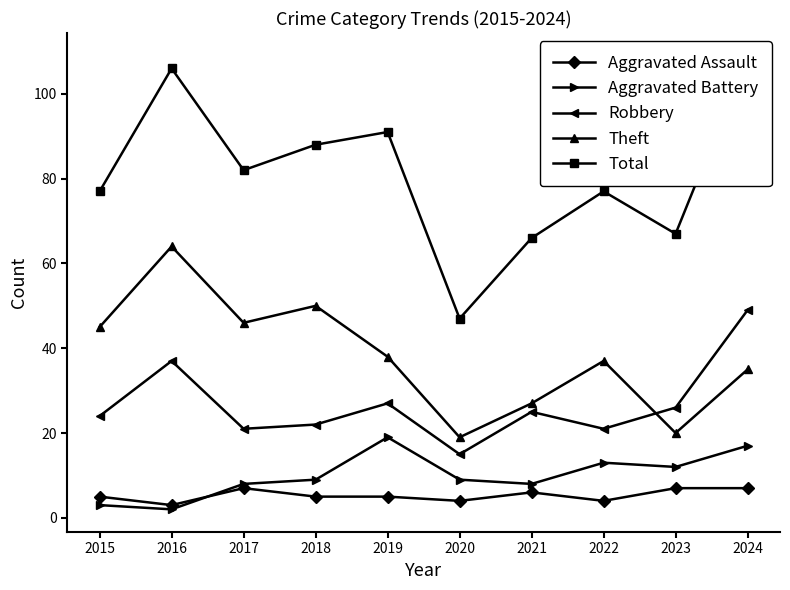

Reading right to left, extract all data points from this chart.

Aggravated Assault: 2024=7	2023=7	2022=4	2021=6	2020=4	2019=5	2018=5	2017=7	2016=3	2015=5
Aggravated Battery: 2024=17	2023=12	2022=13	2021=8	2020=9	2019=19	2018=9	2017=8	2016=2	2015=3
Robbery: 2024=49	2023=26	2022=21	2021=25	2020=15	2019=27	2018=22	2017=21	2016=37	2015=24
Theft: 2024=35	2023=20	2022=37	2021=27	2020=19	2019=38	2018=50	2017=46	2016=64	2015=45
Total: 2024=109	2023=67	2022=77	2021=66	2020=47	2019=91	2018=88	2017=82	2016=106	2015=77